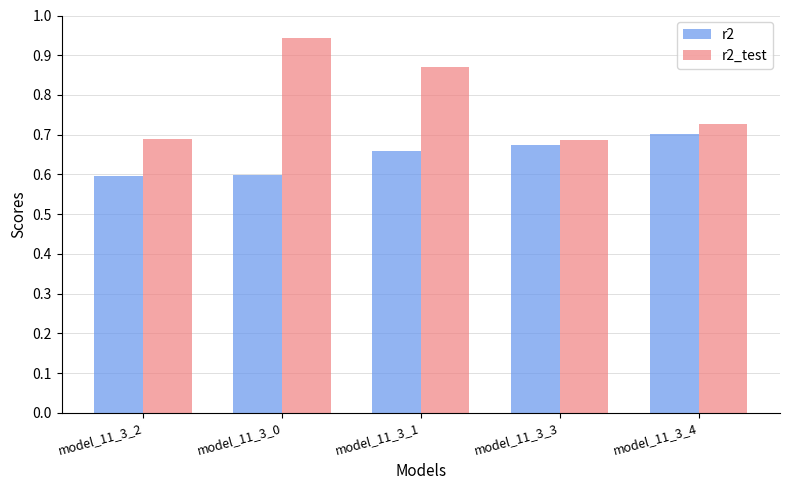

What is the sum of the r2 values at model_11_3_4 and model_11_3_2?

1.3